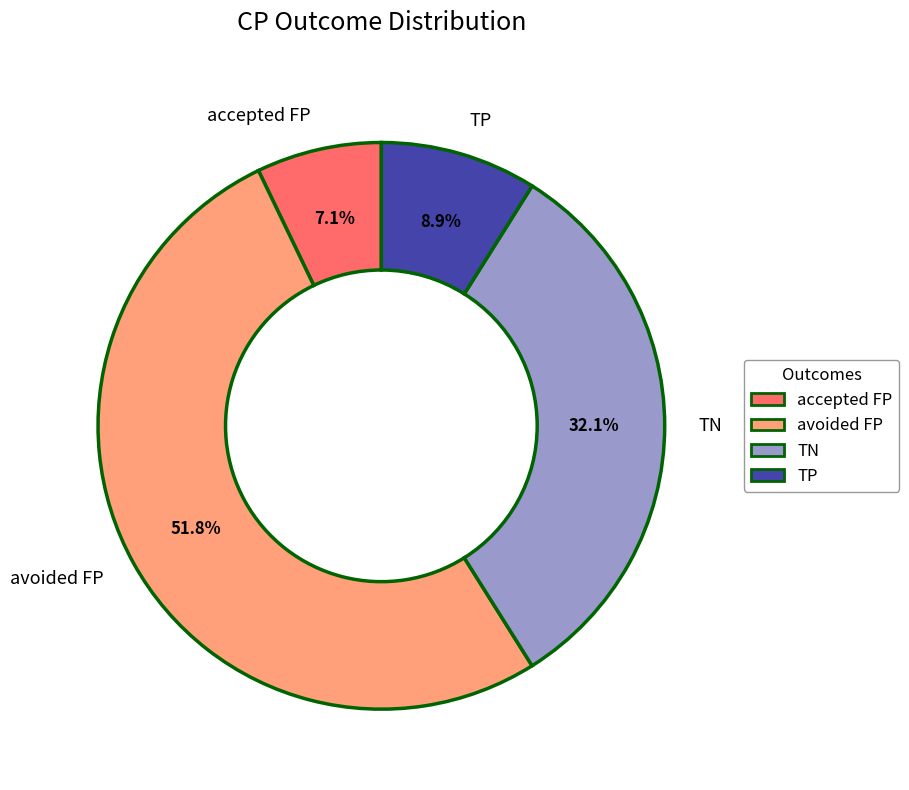

To the nearest percent, what is the difference between the TP and accepted FP slice percentages?

2%